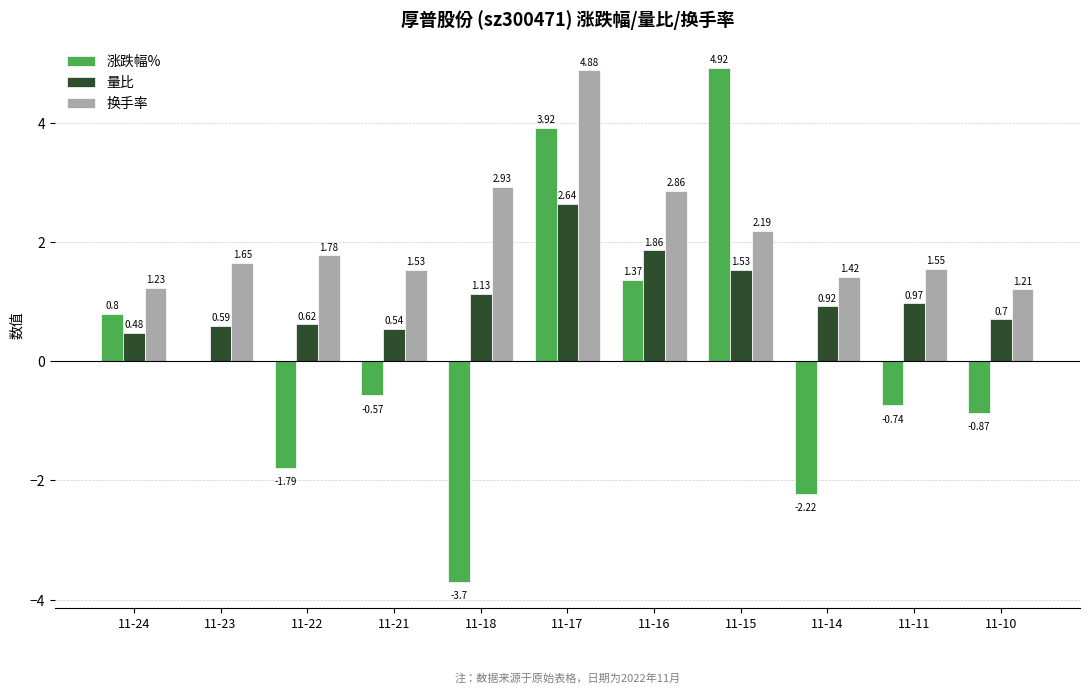

Does the chart contain stacked bars?

No